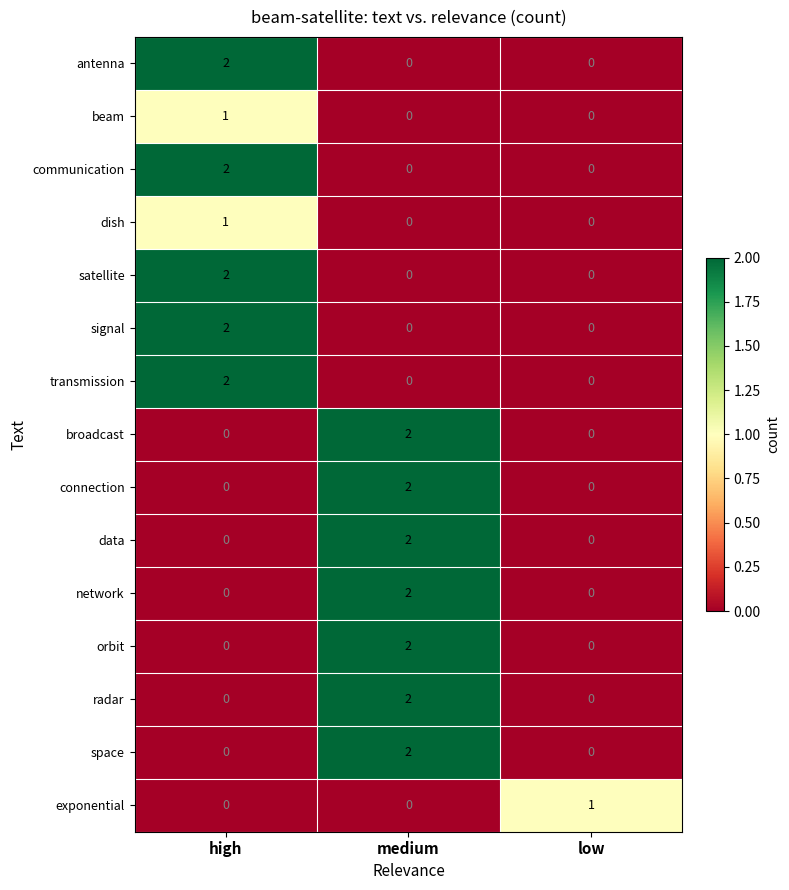

The value of orbit at high is 0. True or false?

True